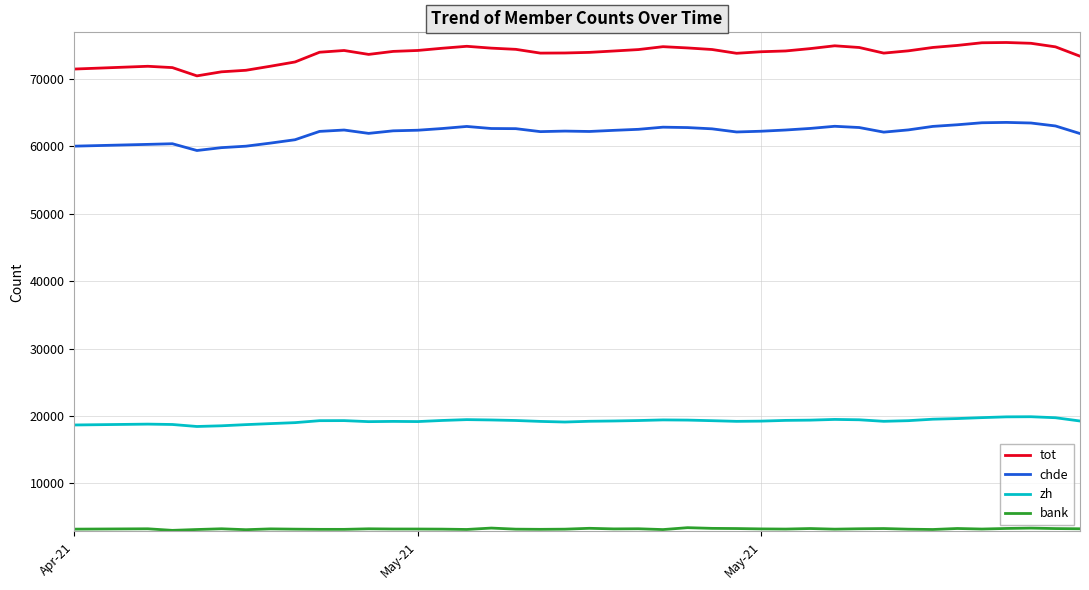

How many values in the zh series are below 19303?

20